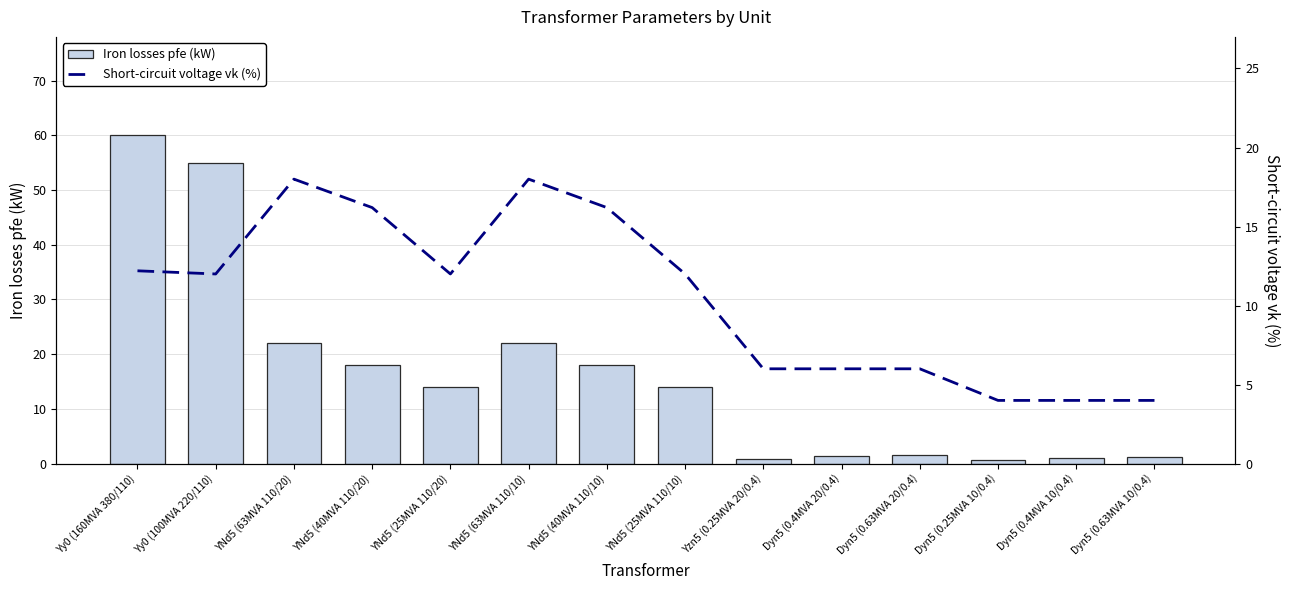

At how many categories does at least one series exceed 26?

2